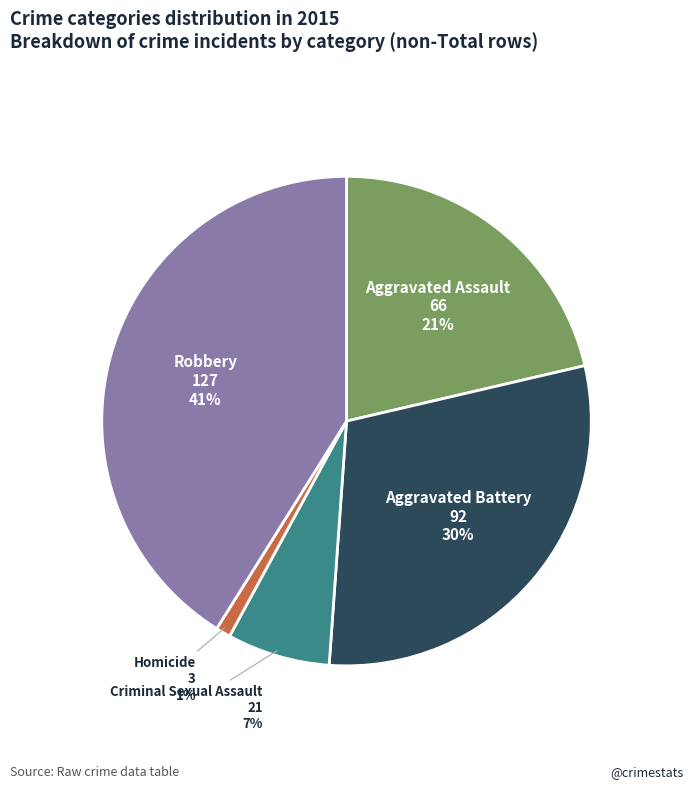

To the nearest percent, what is the combined percentage of Homicide and Aggravated Assault?

22%